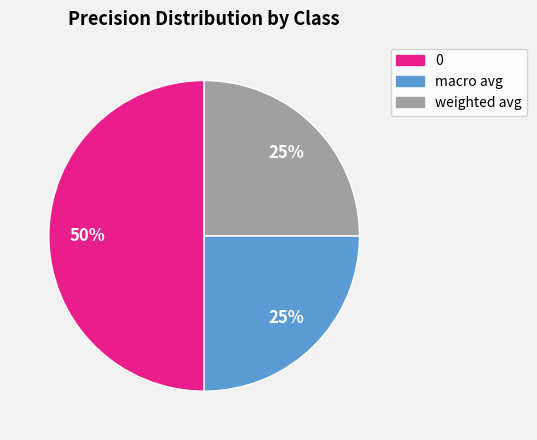

How many segments does this pie chart have?

3